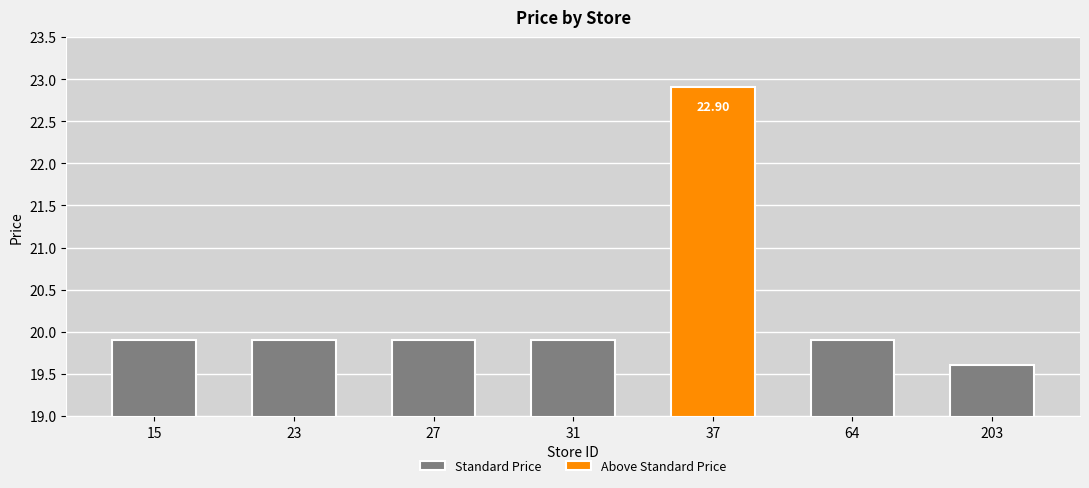

Read the value at 37.

22.9